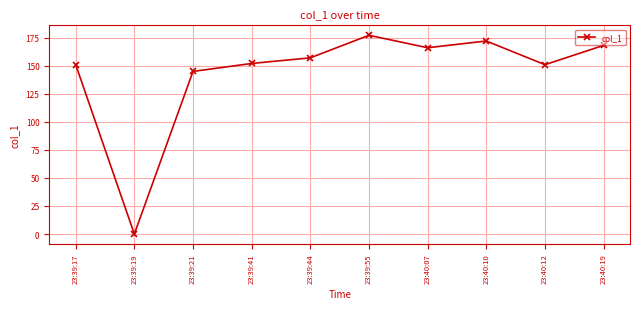

What position from the left is 23:40:19?

10